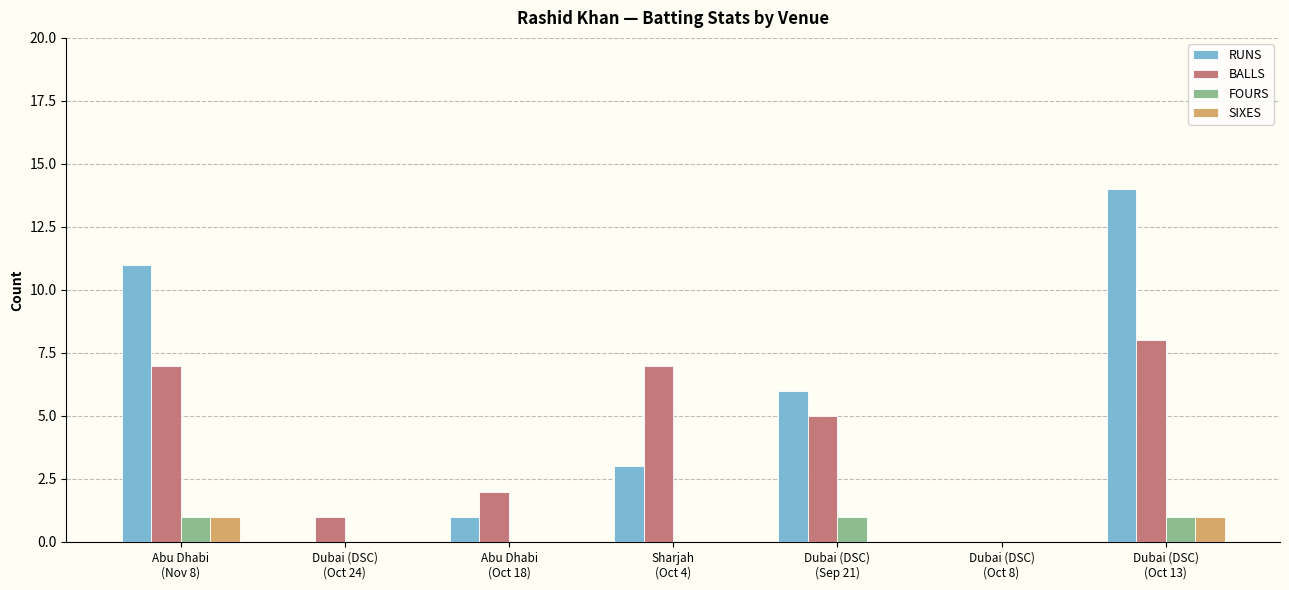

What is the sum of all FOURS values?

3